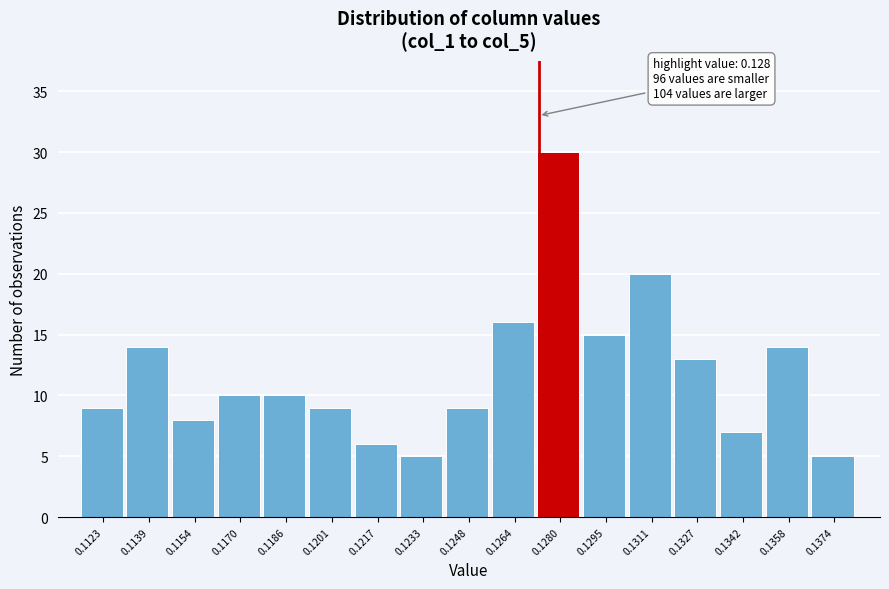

Reading left to right, list all the values displayed in this chart.

0.1123=9	0.1139=14	0.1154=8	0.1170=10	0.1186=10	0.1201=9	0.1217=6	0.1233=5	0.1248=9	0.1264=16	0.1280=30	0.1295=15	0.1311=20	0.1327=13	0.1342=7	0.1358=14	0.1374=5